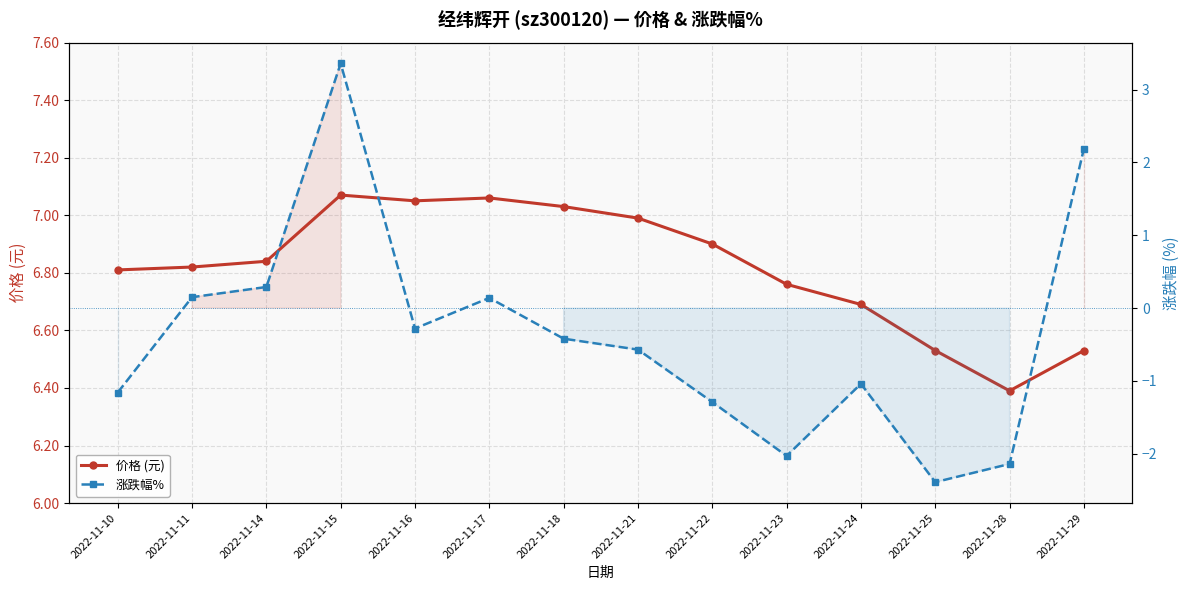

True or false: 价格 (元) and 涨跌幅% intersect in this chart.

False